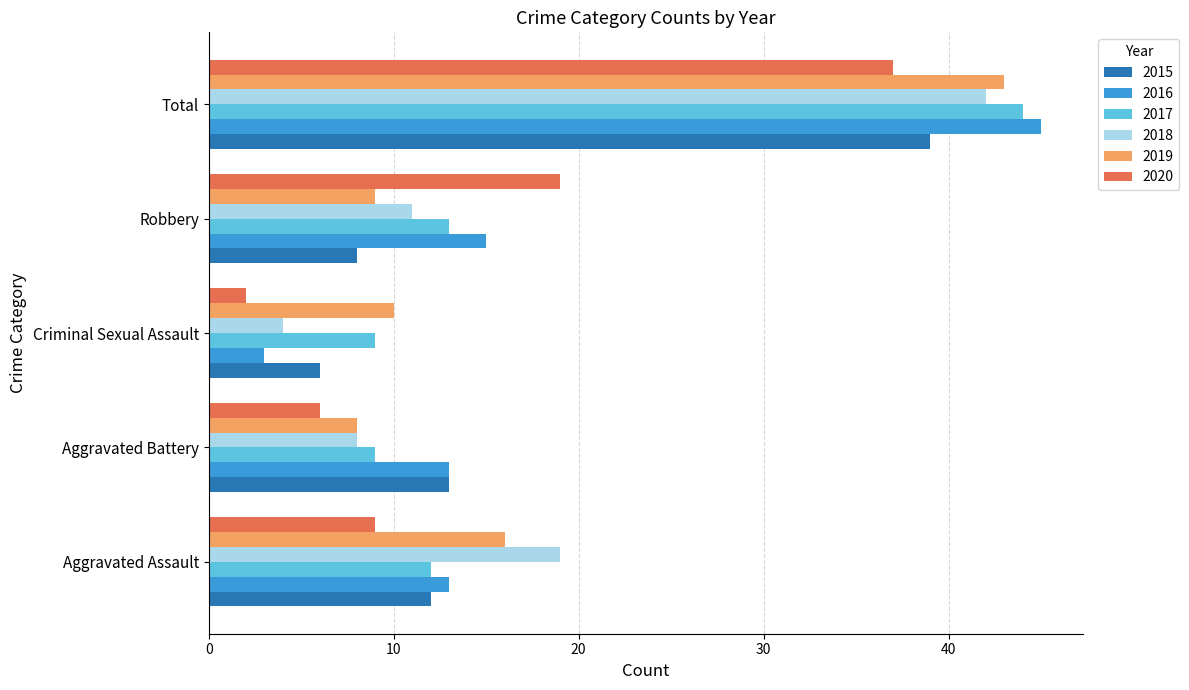

At which label is 2019 closest to 25?

Aggravated Assault